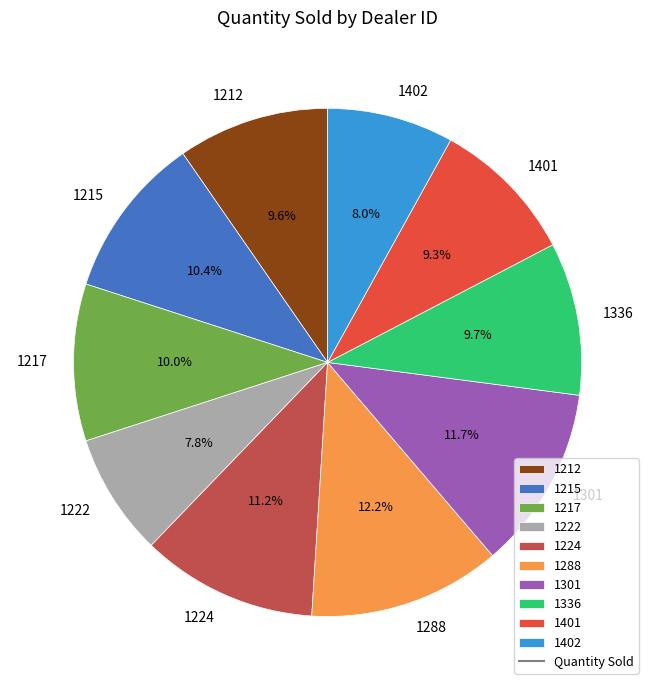

What percentage is the 1402 slice, to the nearest percent?

8%